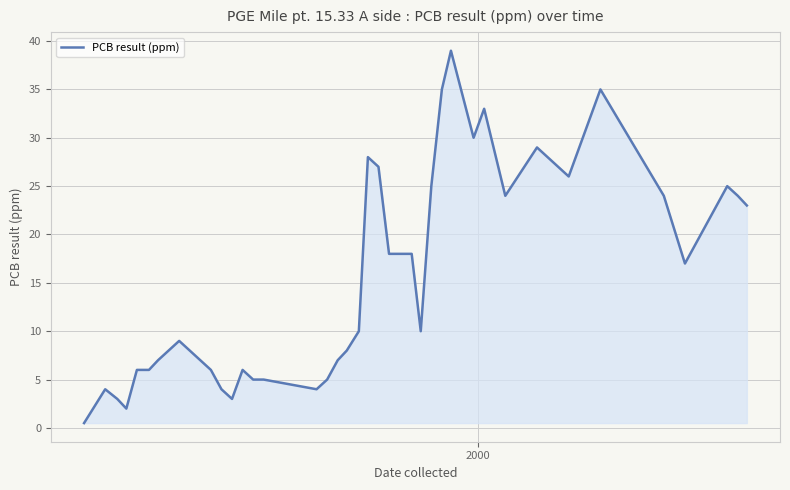

What is the difference between the maximum and minimum values?

38.5